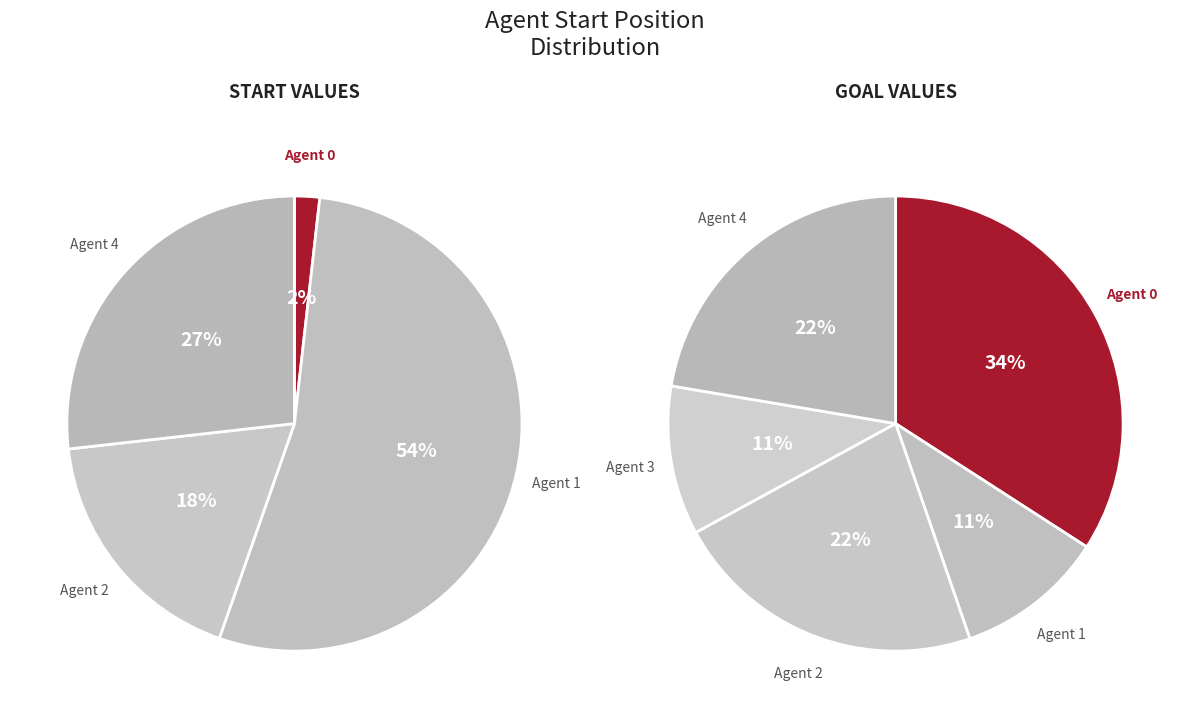

True or false: Agent 2 accounts for 4% of the total.

False